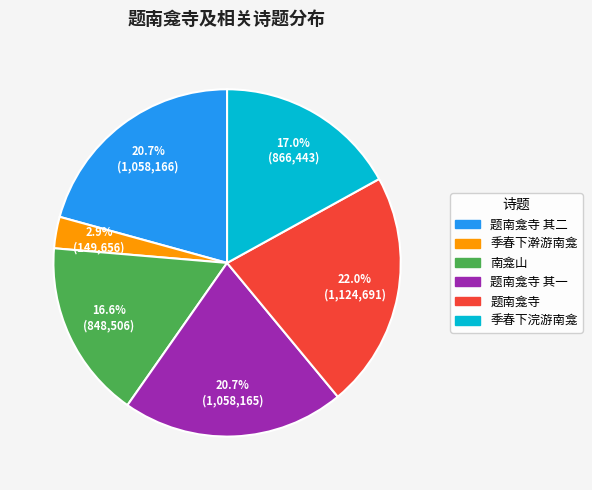

How many segments does this pie chart have?

6